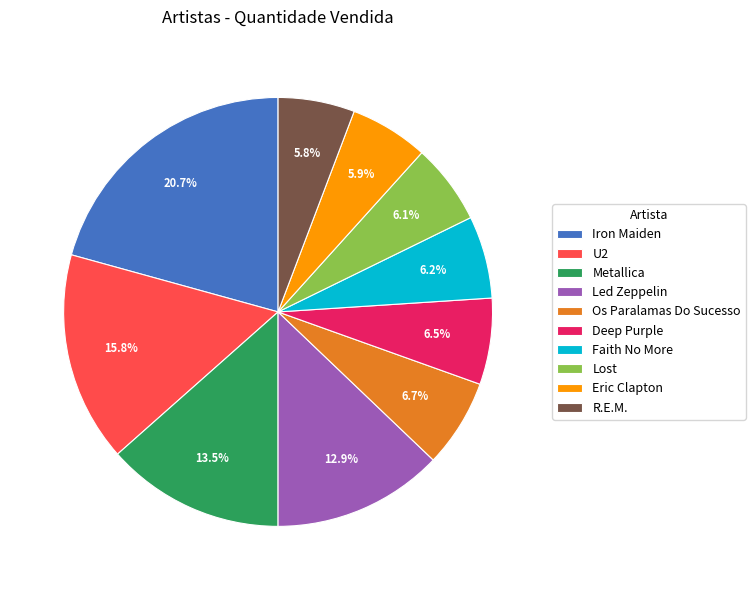

What is the largest slice in the pie chart?

Iron Maiden